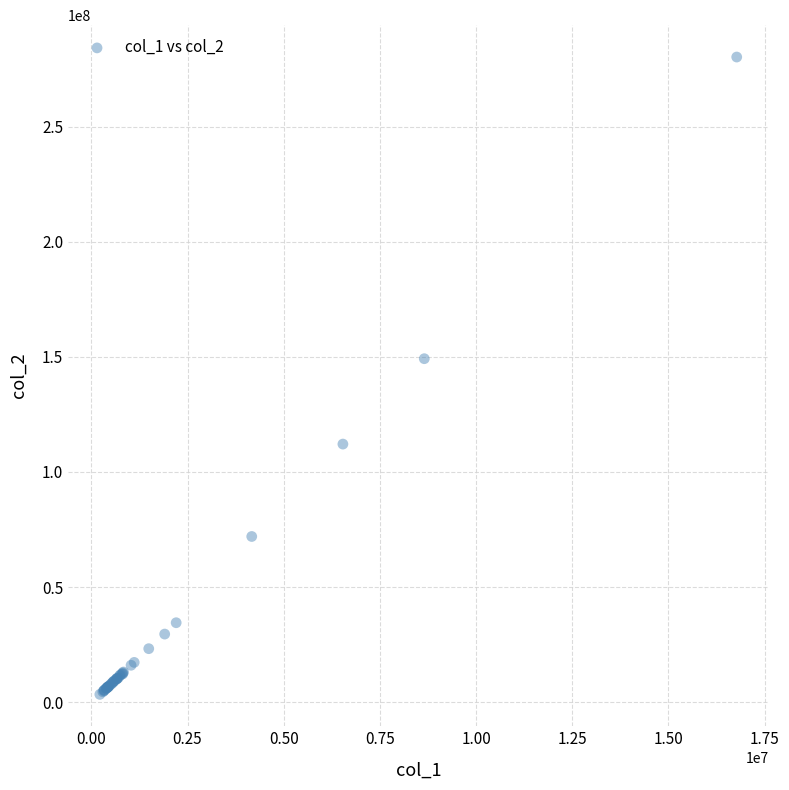

What Y value in the scatter plot is closest to 141826645?

149216552